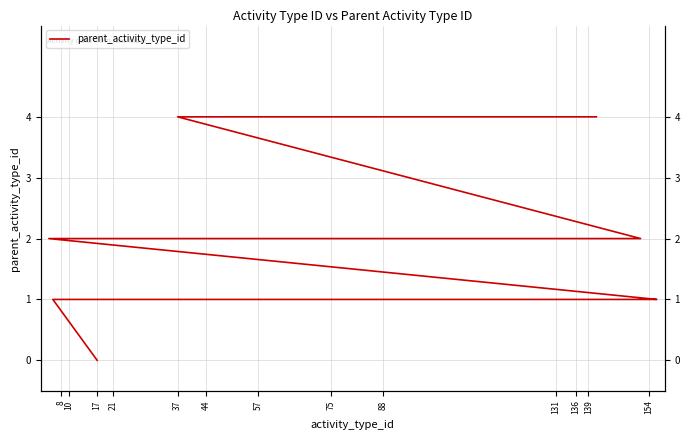

Where is the data nearest to the value 2?

57